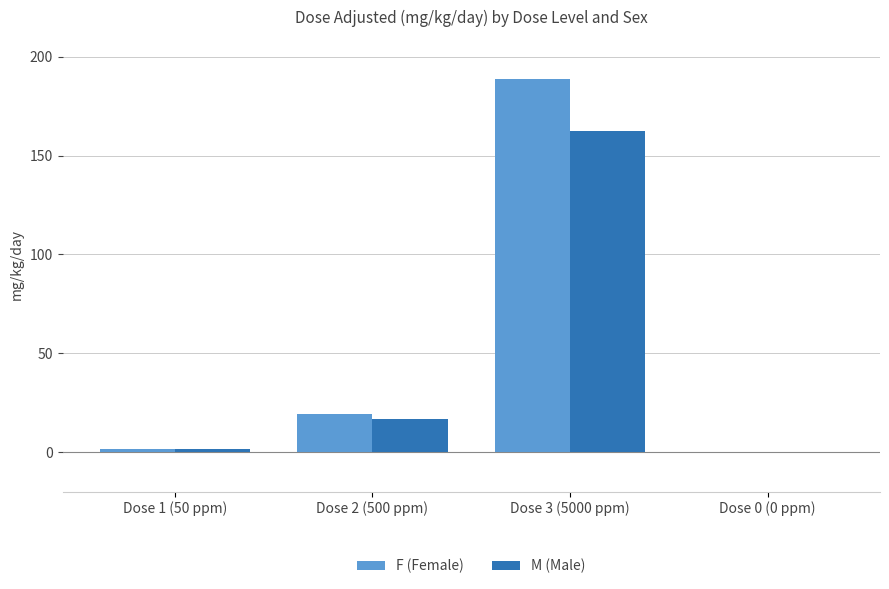

What is the maximum value for F (Female)?

188.7